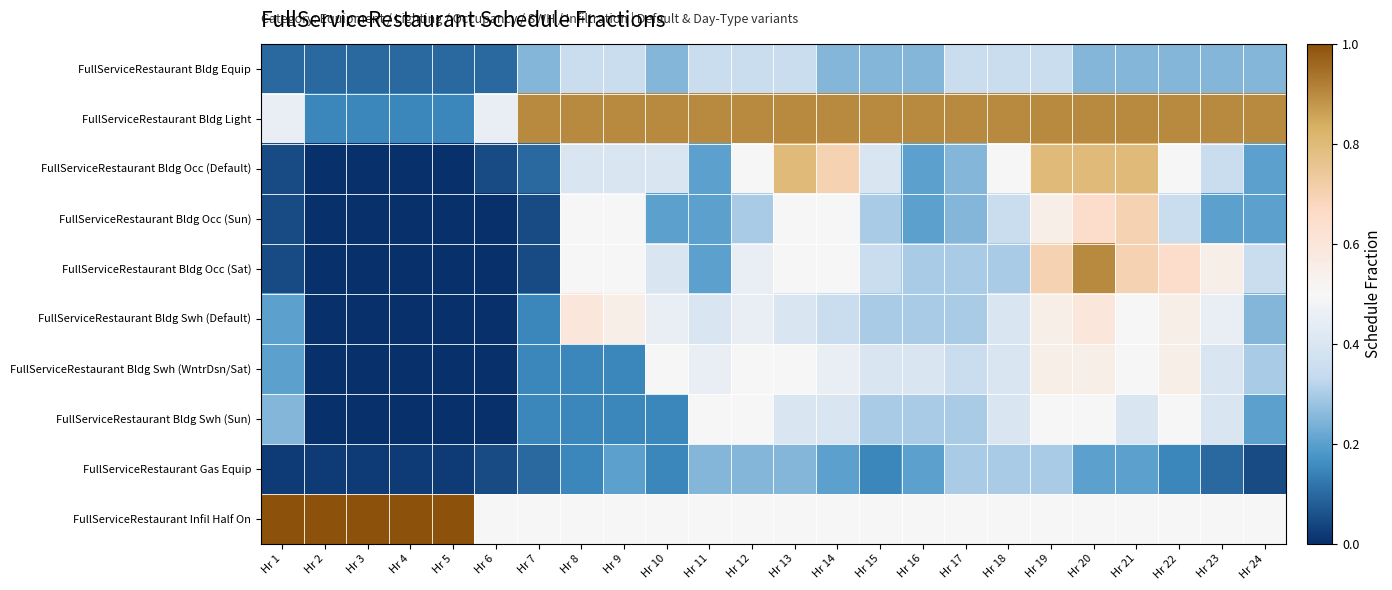

Which series changed the most between Hr 1 and Hr 20?

FullServiceRestaurant Bldg Occ (Sat)